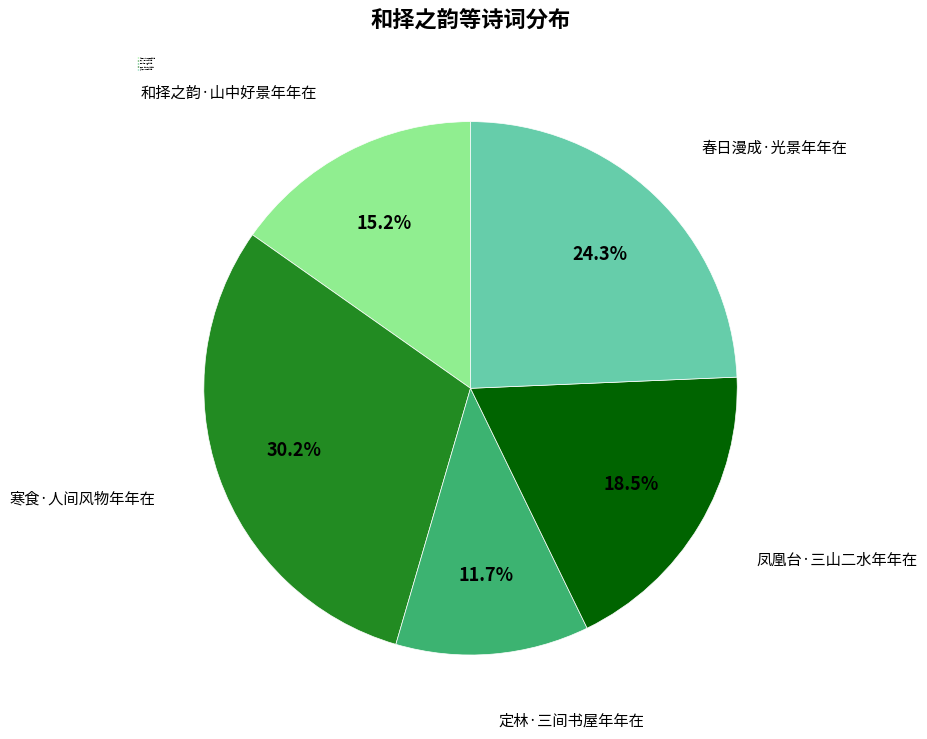

Which slice is the smallest?

定林·三间书屋年年在